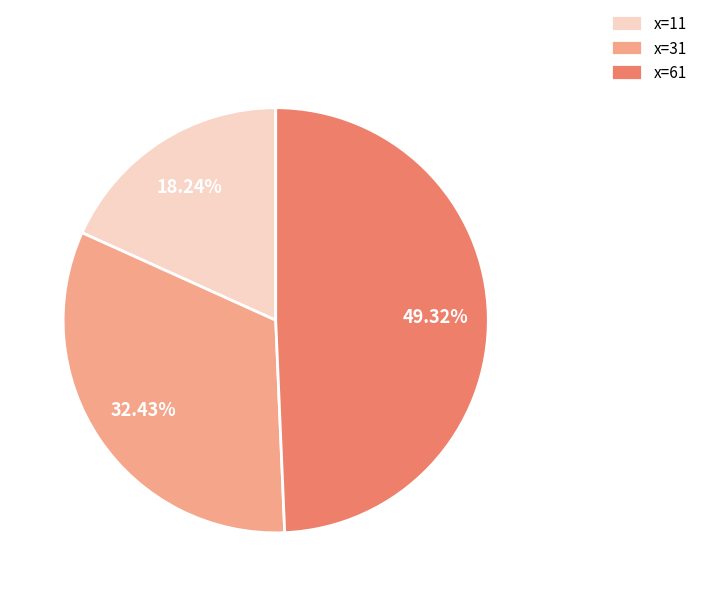

Is there a majority slice in this chart?

No